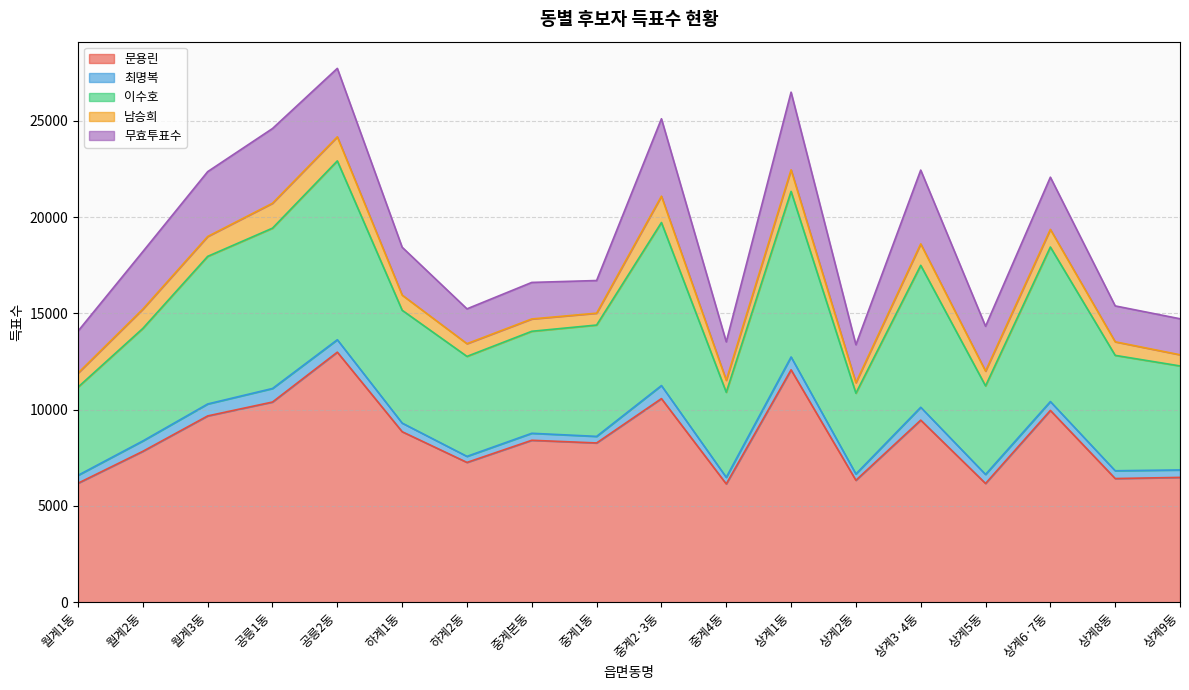

Reading left to right, what are all the values shown in this chart?

문용린: 월계1동=6183	월계2동=7840	월계3동=9678	공릉1동=10399	공릉2동=12989	하계1동=8858	하계2동=7263	중계본동=8413	중계1동=8274	중계2·3동=10577	중계4동=6146	상계1동=12071	상계2동=6335	상계3·4동=9459	상계5동=6170	상계6·7동=9963	상계8동=6426	상계9동=6485
최명복: 월계1동=411	월계2동=538	월계3동=620	공릉1동=703	공릉2동=645	하계1동=448	하계2동=314	중계본동=363	중계1동=341	중계2·3동=677	중계4동=343	상계1동=668	상계2동=328	상계3·4동=668	상계5동=469	상계6·7동=461	상계8동=404	상계9동=387
이수호: 월계1동=4579	월계2동=5844	월계3동=7665	공릉1동=8326	공릉2동=9287	하계1동=5859	하계2동=5192	중계본동=5297	중계1동=5782	중계2·3동=8467	중계4동=4416	상계1동=8598	상계2동=4195	상계3·4동=7371	상계5동=4598	상계6·7동=8025	상계8동=5992	상계9동=5401
남승희: 월계1동=731	월계2동=1002	월계3동=1032	공릉1동=1294	공릉2동=1250	하계1동=787	하계2동=660	중계본동=640	중계1동=616	중계2·3동=1368	중계4동=623	상계1동=1120	상계2동=544	상계3·4동=1114	상계5동=768	상계6·7동=915	상계8동=705	상계9동=580
무효투표수: 월계1동=2178	월계2동=2987	월계3동=3368	공릉1동=3880	공릉2동=3555	하계1동=2486	하계2동=1809	중계본동=1897	중계1동=1696	중계2·3동=4020	중계4동=1997	상계1동=4033	상계2동=1974	상계3·4동=3831	상계5동=2328	상계6·7동=2711	상계8동=1864	상계9동=1870